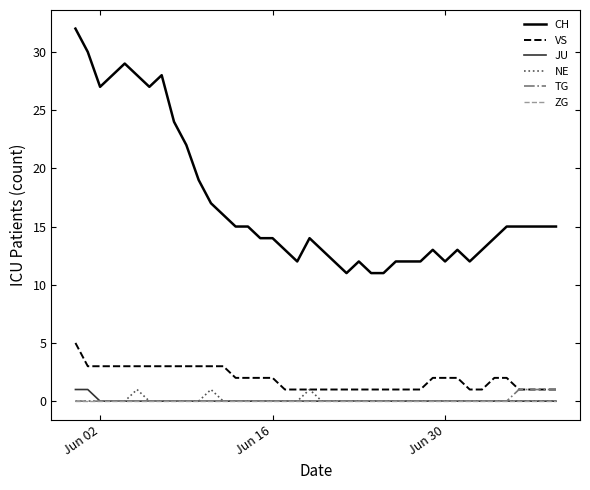

True or false: JU and CH cross at least once.

False